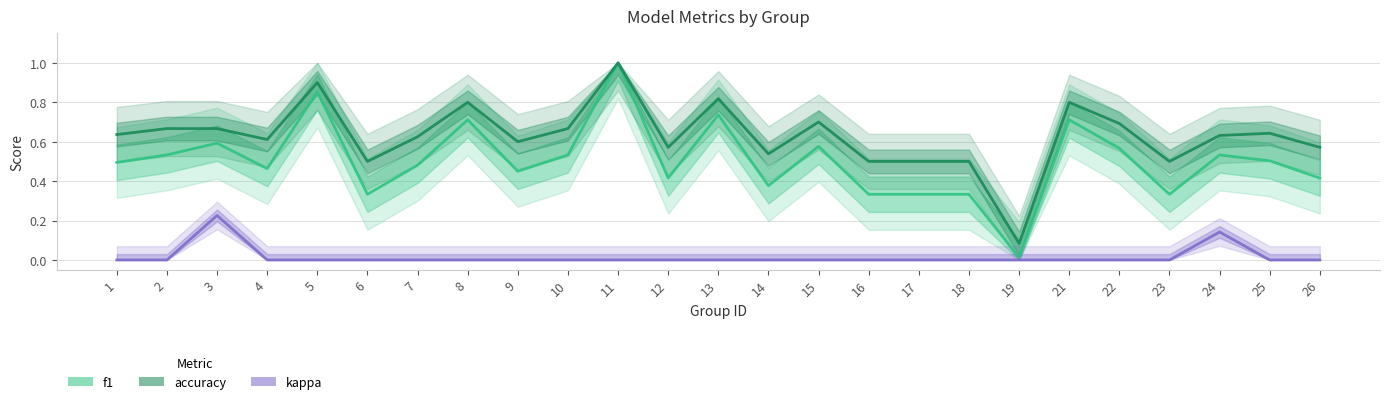

At which category is the sum across all series the highest?

11